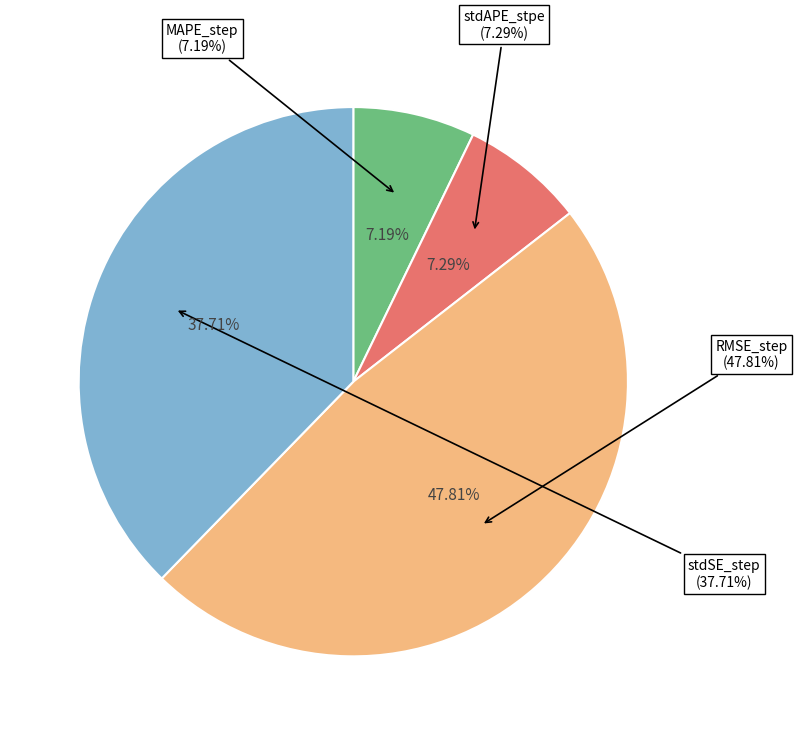

True or false: MAPE_step accounts for 7% of the total.

True